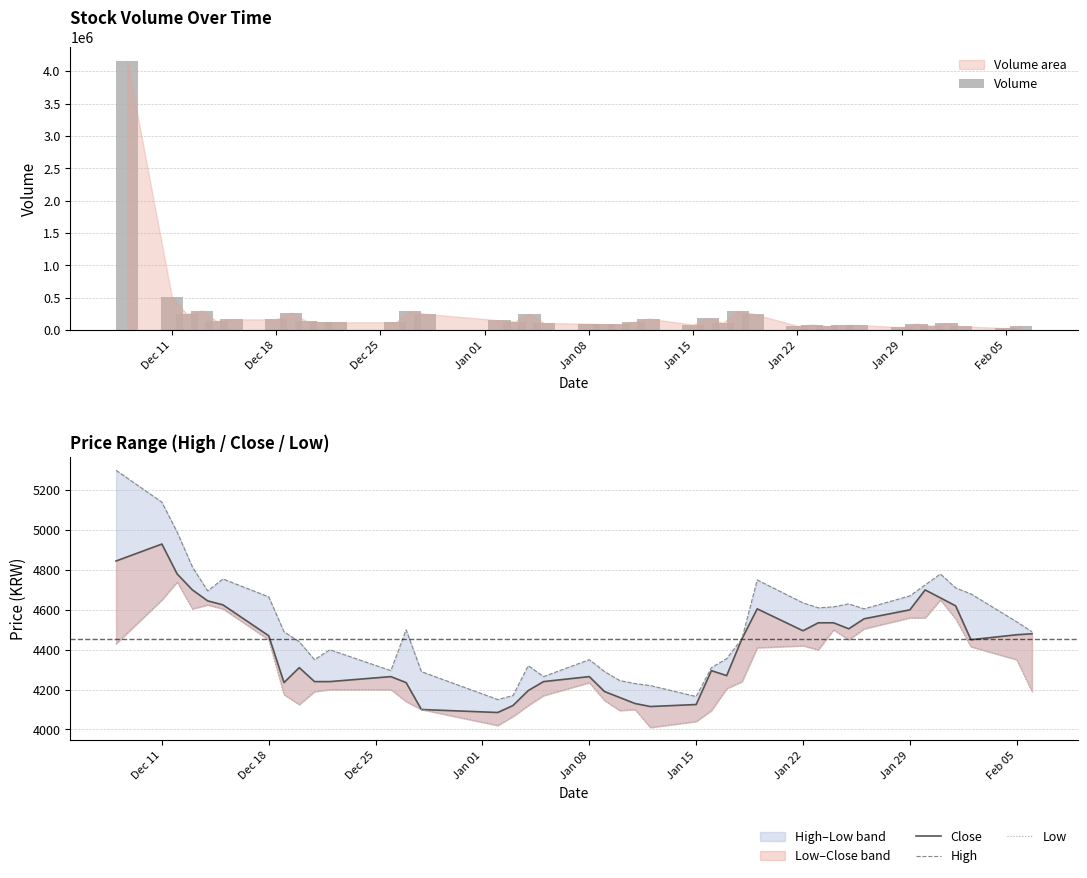

What is the maximum value for Volume?

4161146